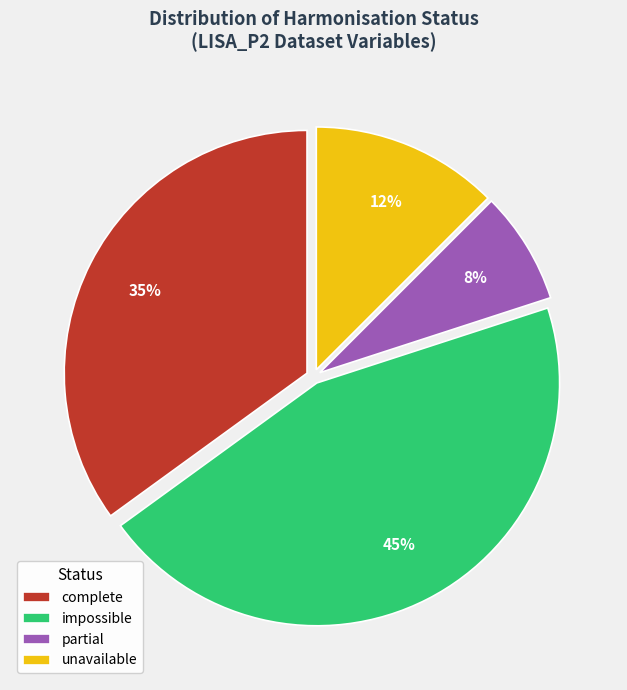

Combined, do unavailable and impossible account for over 50%?

Yes